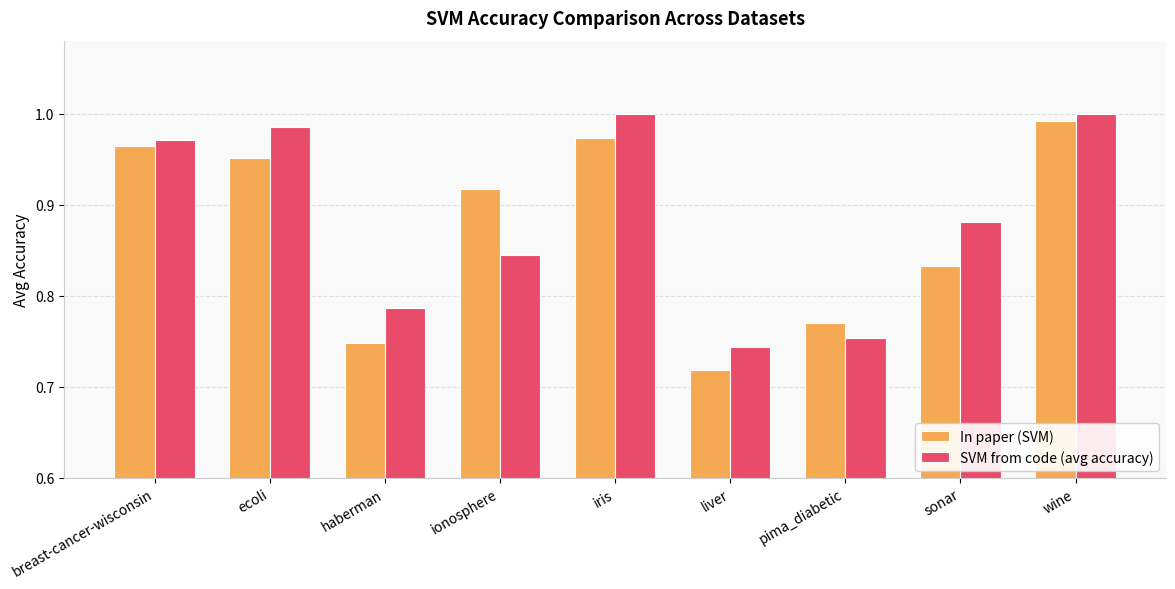

Rank the series by their maximum value, from lowest to highest.

In paper (SVM), SVM from code (avg accuracy)